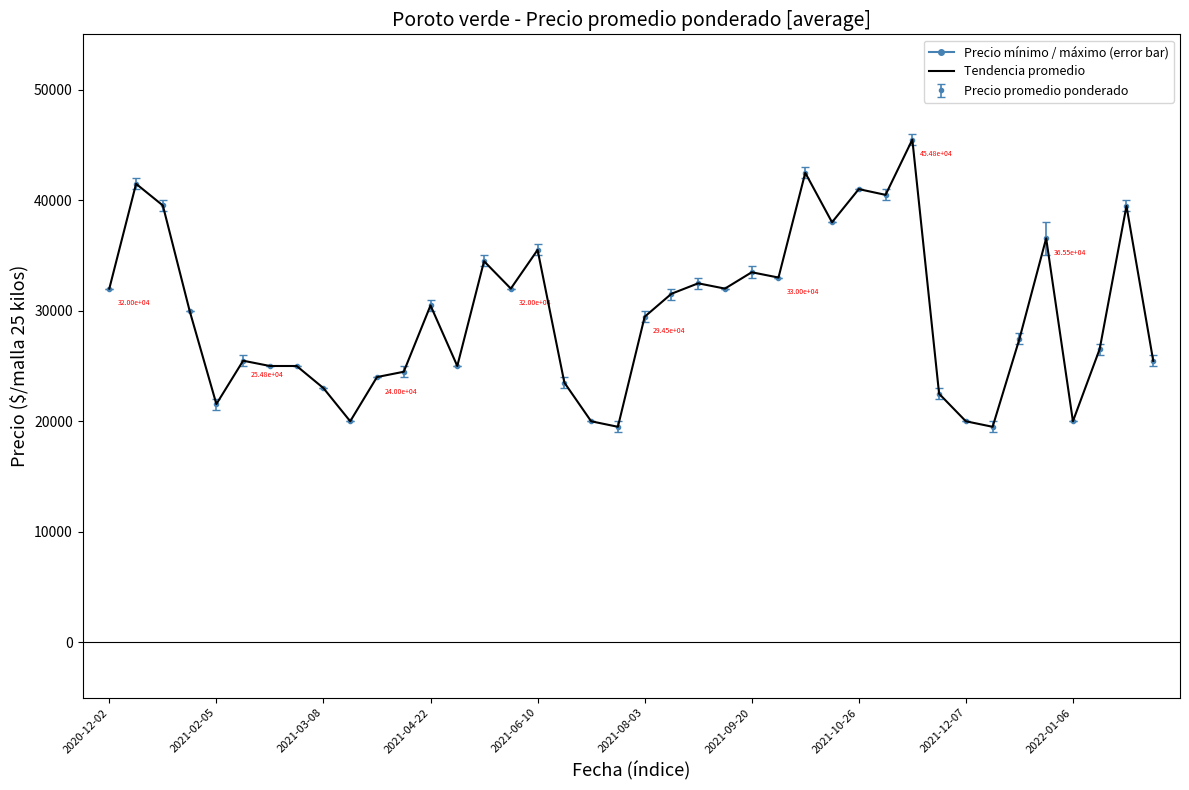

How many series are shown in this chart?

1